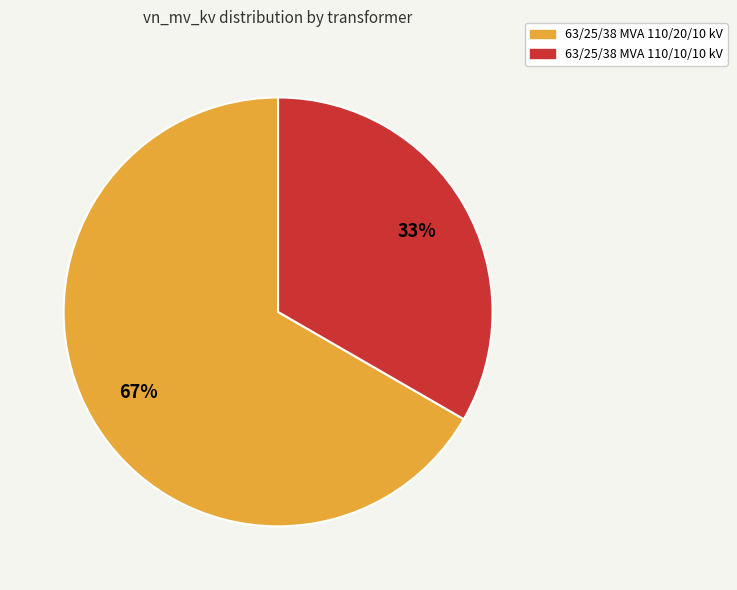

To the nearest percent, what is the combined percentage of 63/25/38 MVA 110/20/10 kV and 63/25/38 MVA 110/10/10 kV?

100%